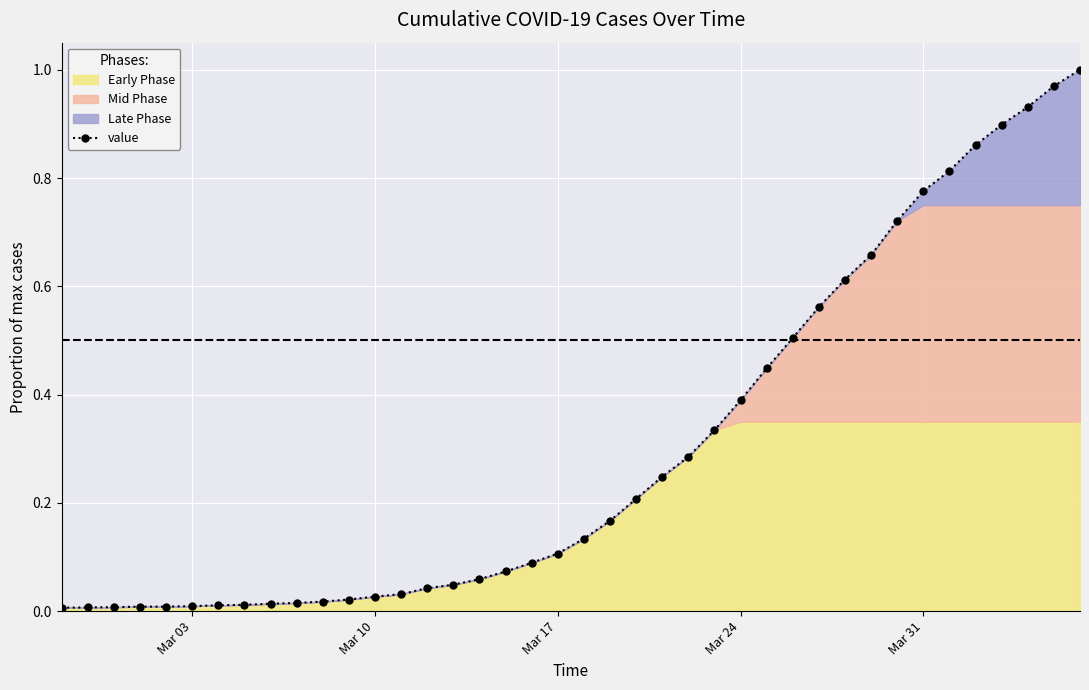

What is the greatest value displayed?

1.0